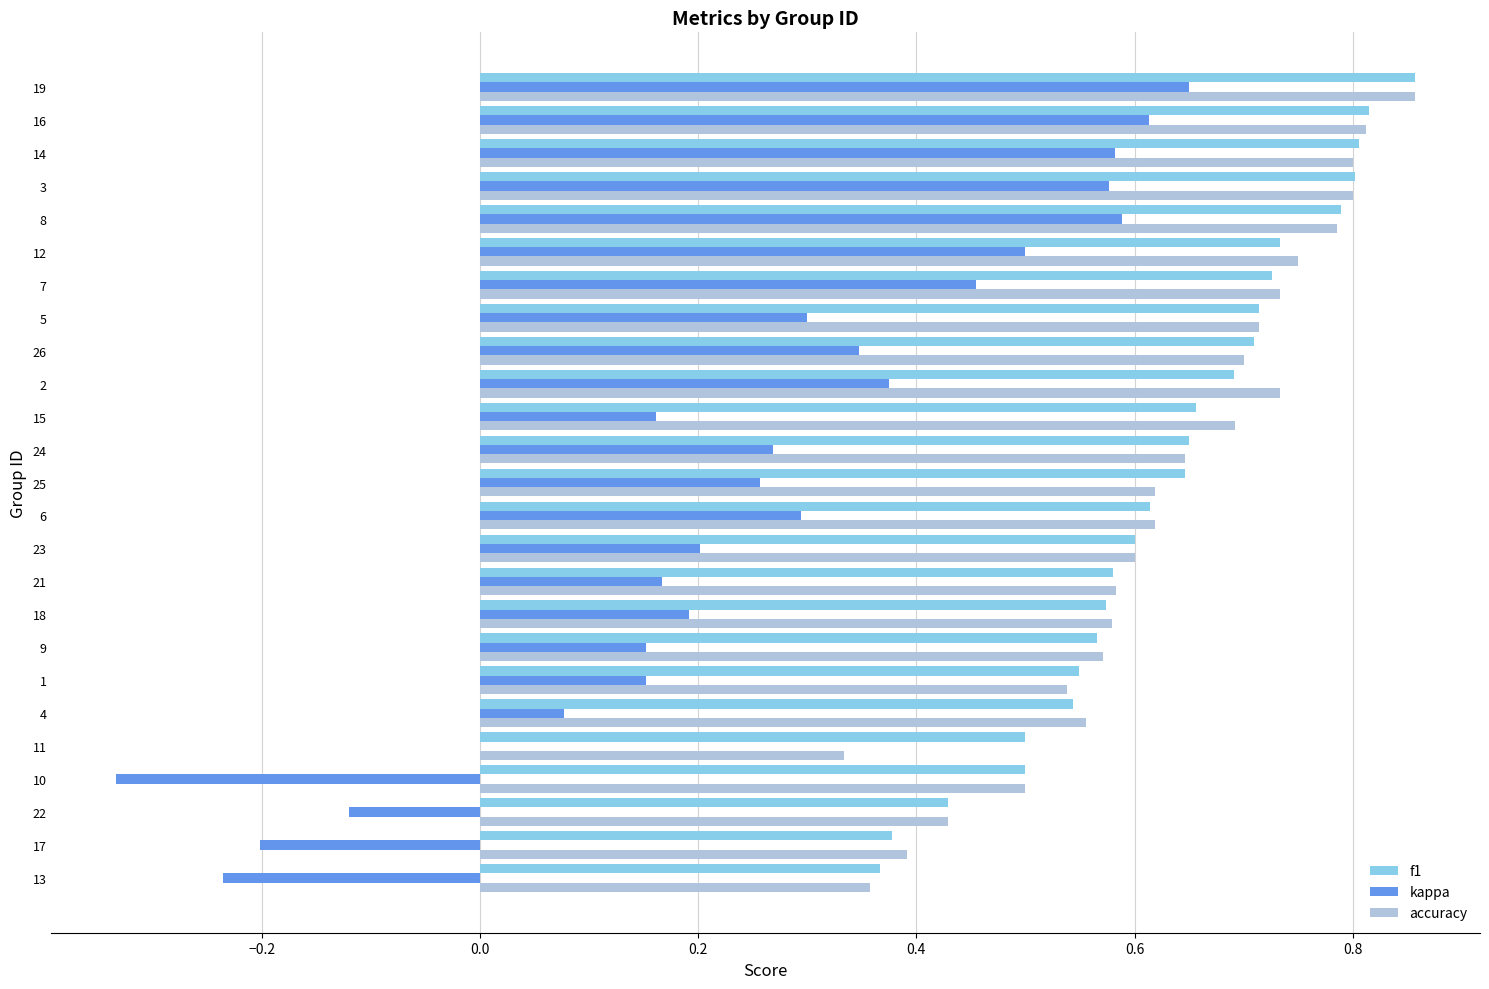

What are all the series names shown in the legend?

f1, kappa, accuracy